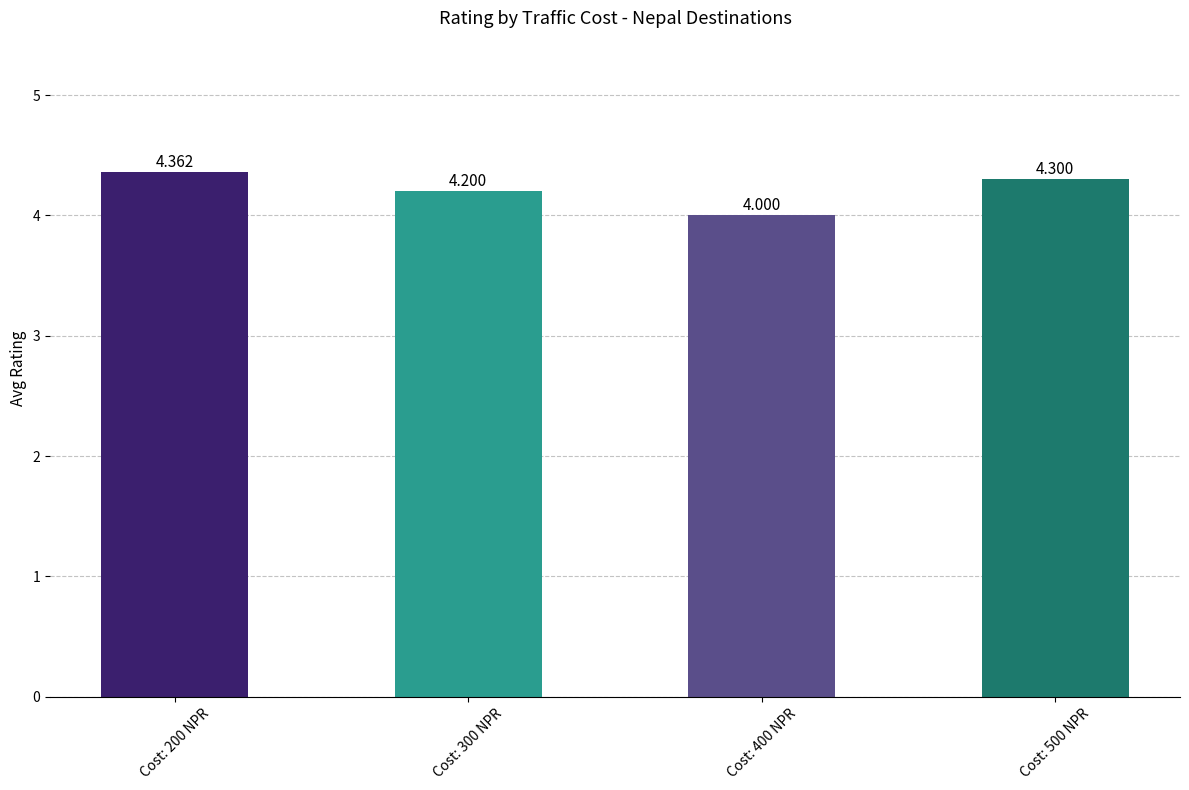

How many data points are above 4?

3